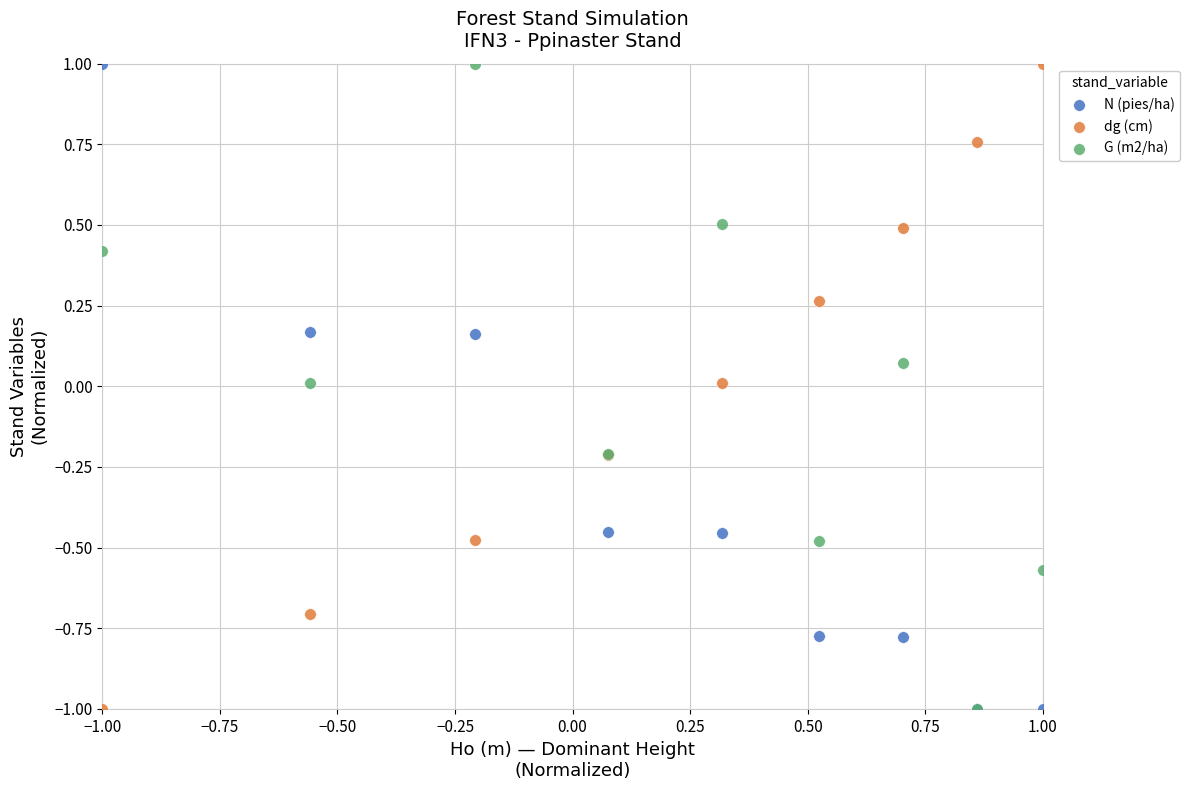

What are all the series names shown in the legend?

N (pies/ha), dg (cm), G (m2/ha)